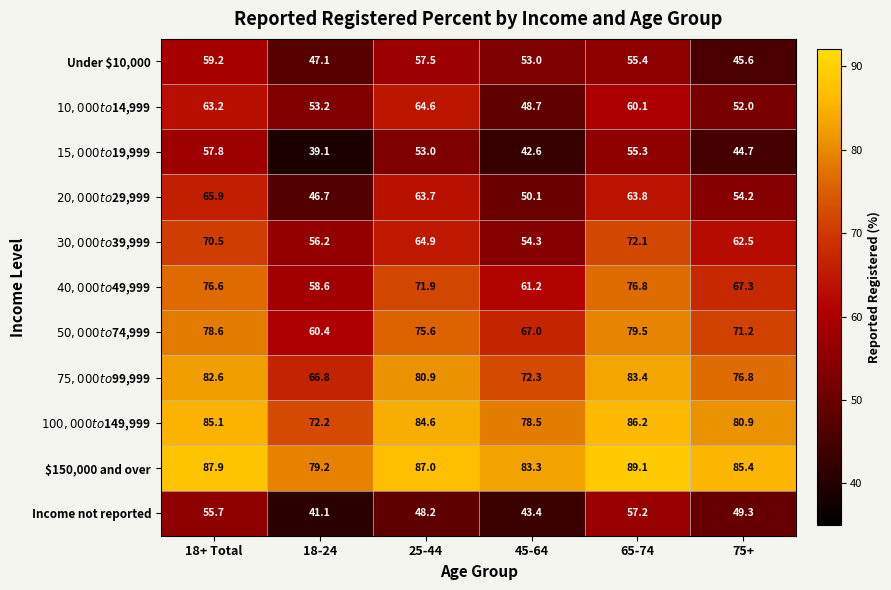

The value of Income not reported at 75+ is 49.3. True or false?

True